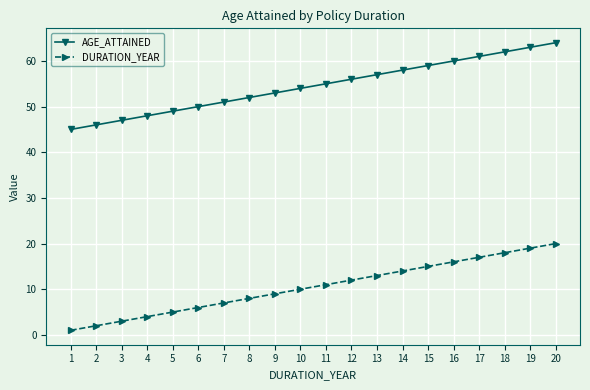

What is the smallest value displayed?

1